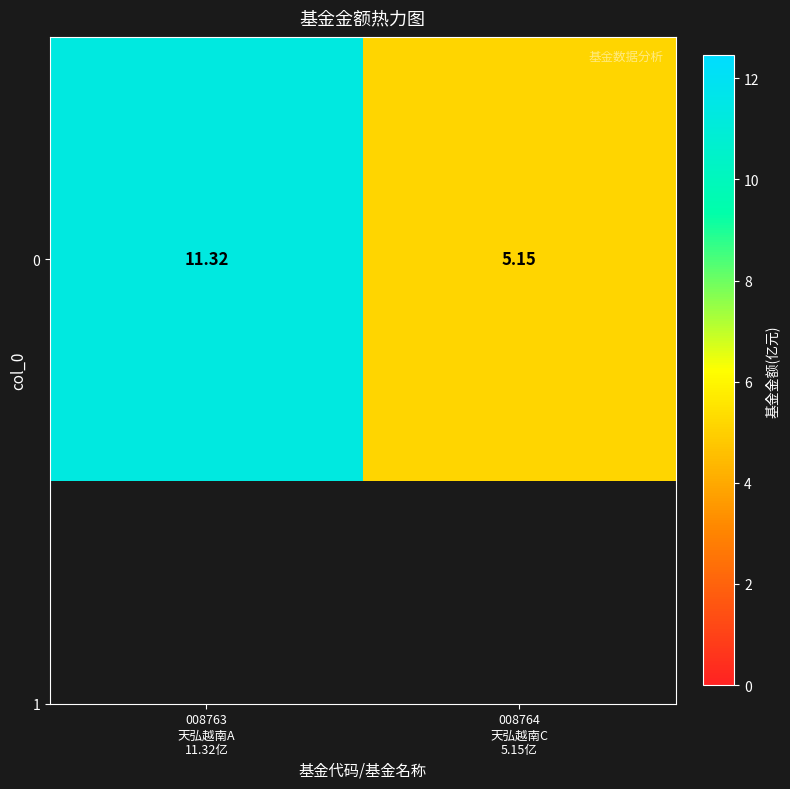

What is the average value?

8.2